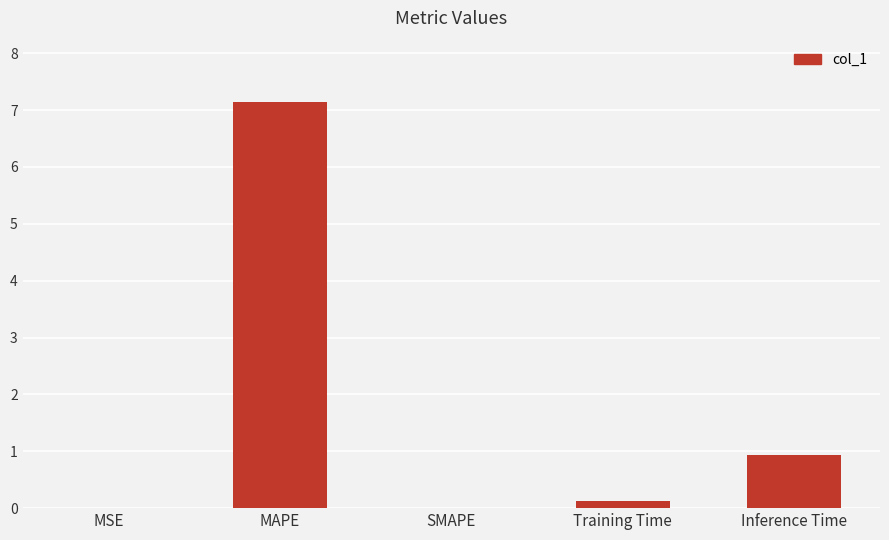

What is the maximum value shown in the chart?

7.1